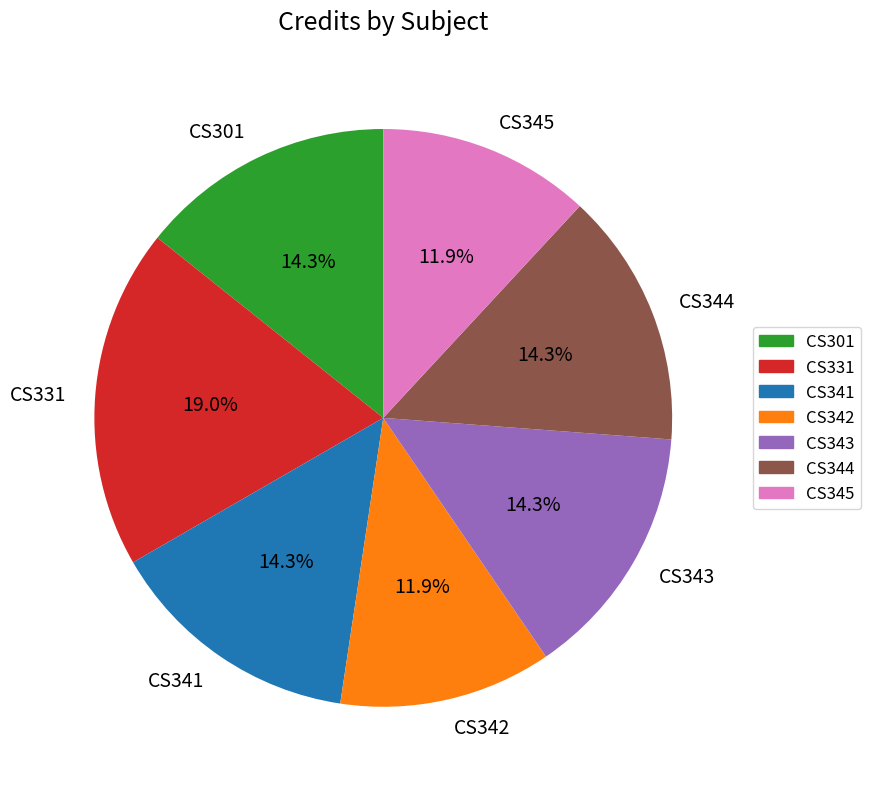

True or false: CS342 accounts for 12% of the total.

True